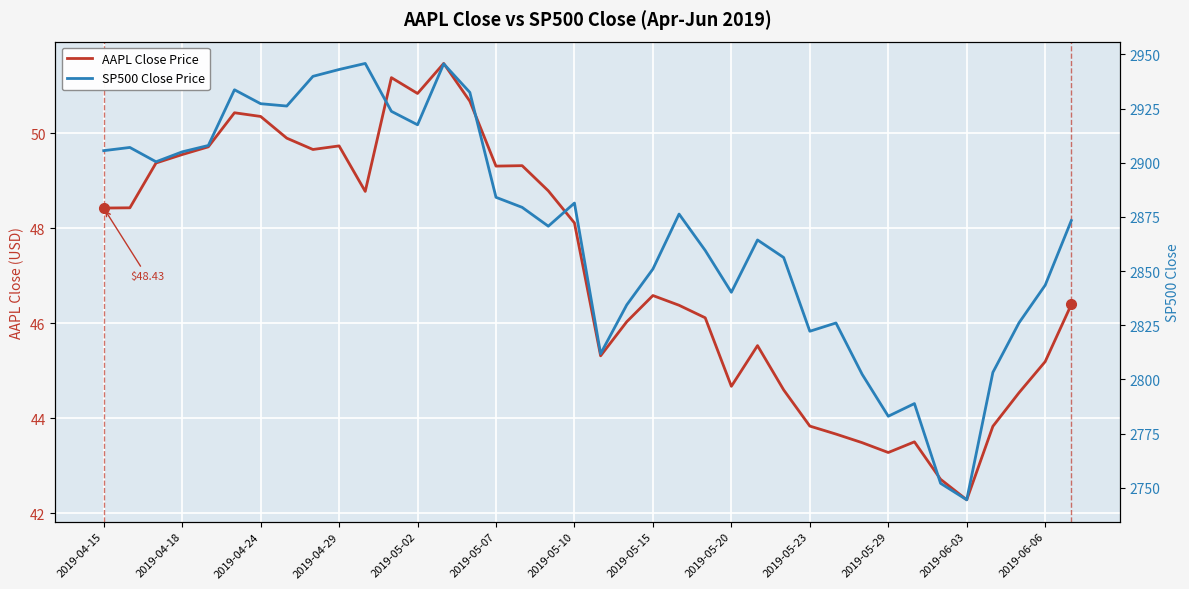

Reading left to right, list all the values displayed in this chart.

AAPL Close Price: 48.4	48.4	49.4	49.6	49.7	50.4	50.4	49.9	49.7	49.7	48.8	51.2	50.8	51.5	50.7	49.3	49.3	48.8	48.1	45.3	46.0	46.6	46.4	46.1	44.7	45.5	44.6	43.8	43.7	43.5	43.3	43.5	42.7	42.3	43.8	44.5	45.2	46.4
SP500 Close Price: 2905.6	2907.1	2900.4	2905.0	2908.0	2933.7	2927.2	2926.2	2939.9	2943.0	2945.8	2923.7	2917.5	2945.6	2932.5	2884.1	2879.4	2870.7	2881.4	2811.9	2834.4	2851.0	2876.3	2859.5	2840.2	2864.4	2856.3	2822.2	2826.1	2802.4	2783.0	2788.9	2752.1	2744.4	2803.3	2826.1	2843.5	2873.3